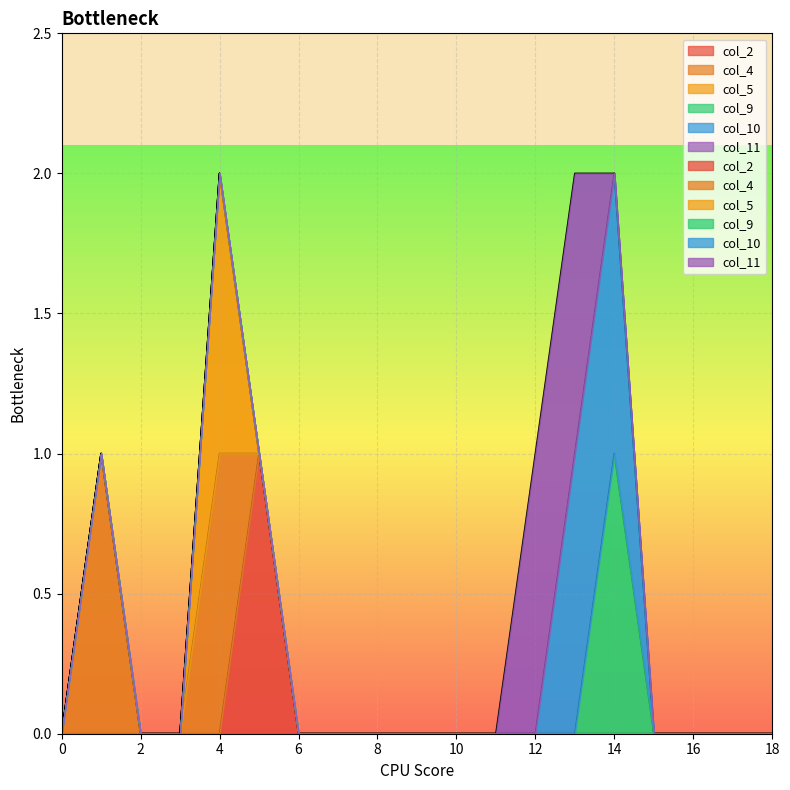

True or false: col_2 has more than 2 interior local peaks.

False